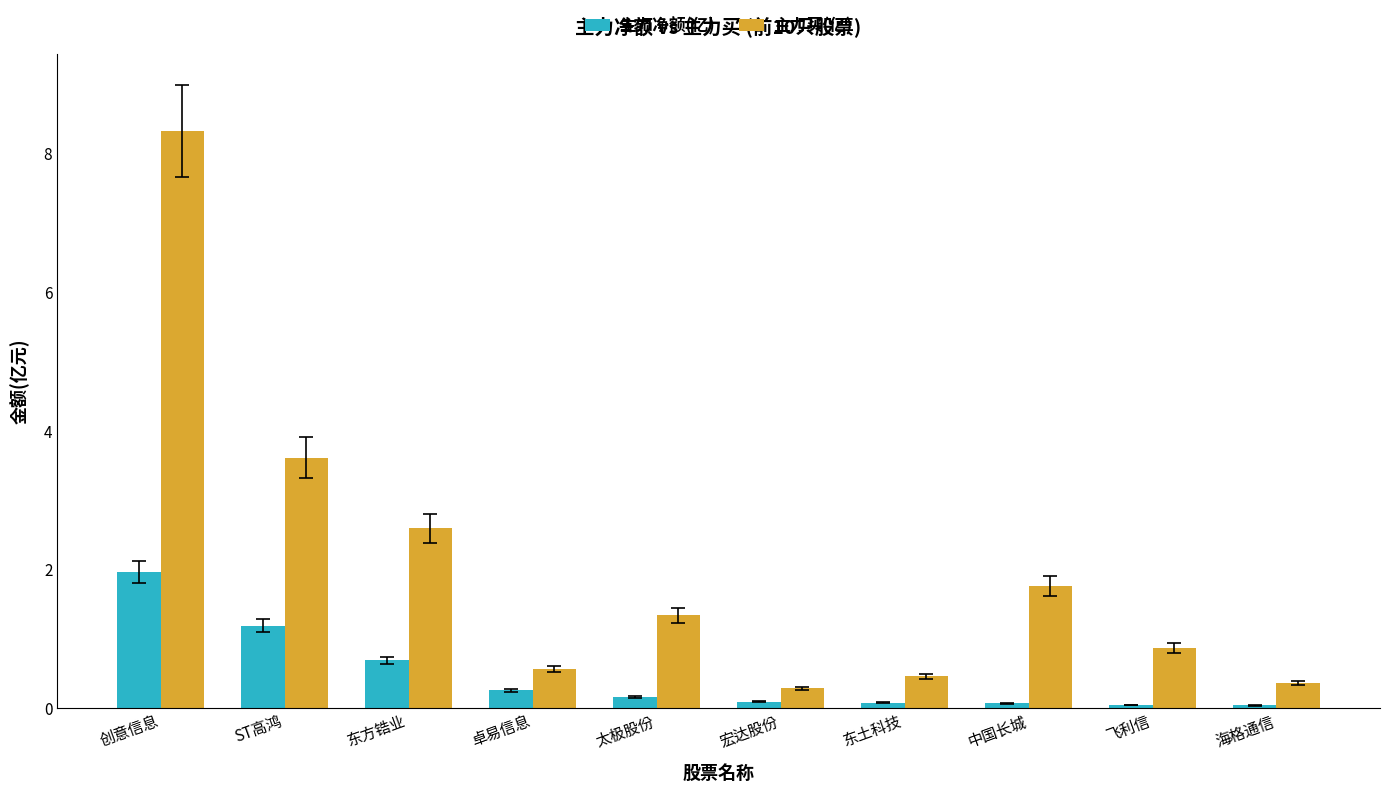

Count the number of categories in the chart.

10